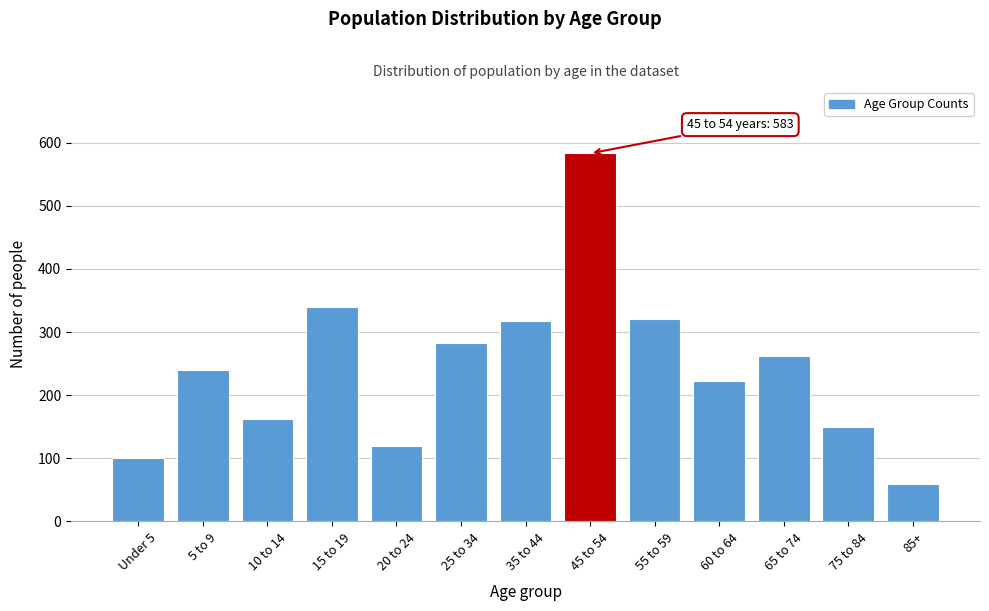

Reading left to right, transcribe all the data shown in this chart.

100	240	163	340	120	283	317	583	320	222	262	149	60